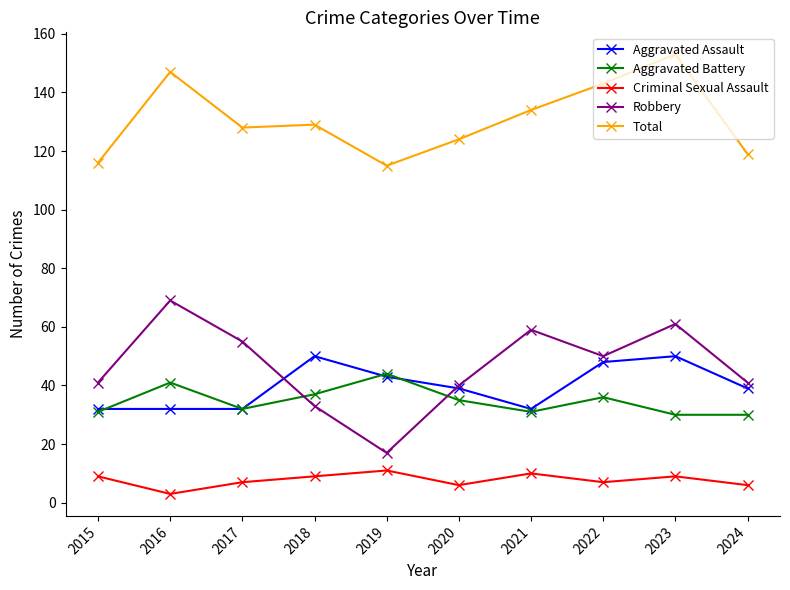

What is the greatest value displayed?

153